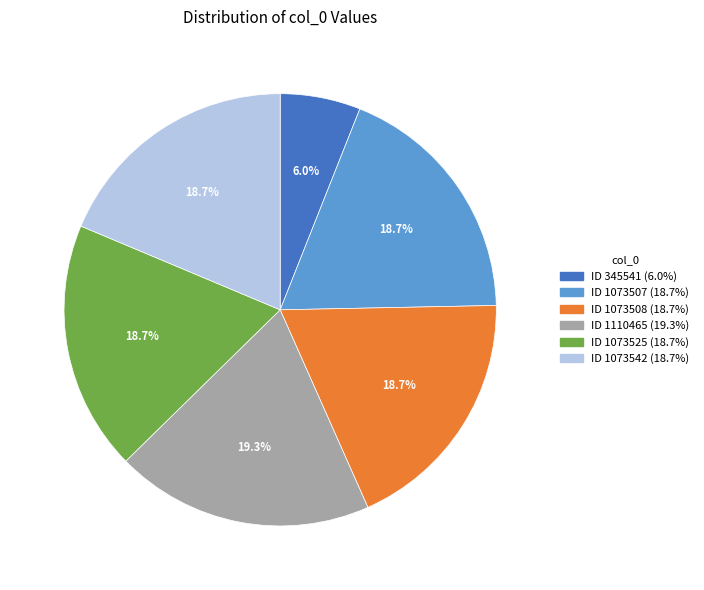

Is there any slice that represents more than half of the pie?

No